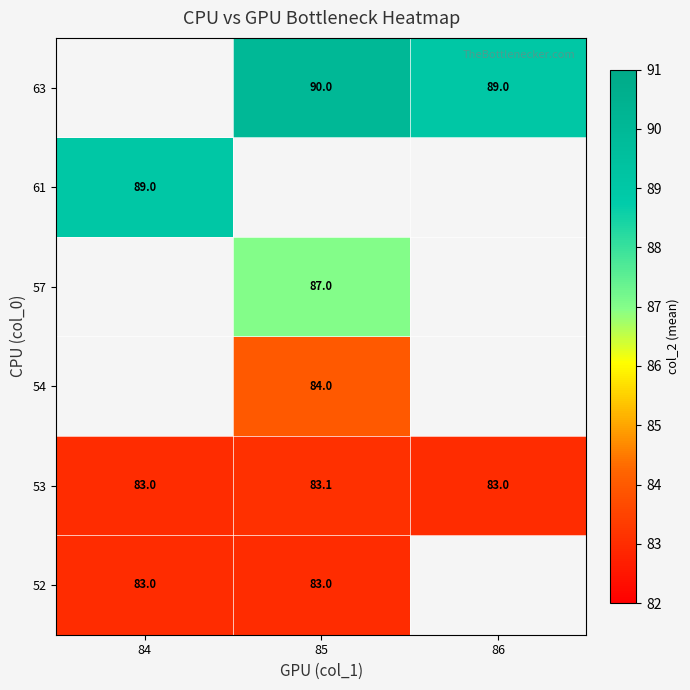

The 53 series shows 83.1 at 85. True or false?

True